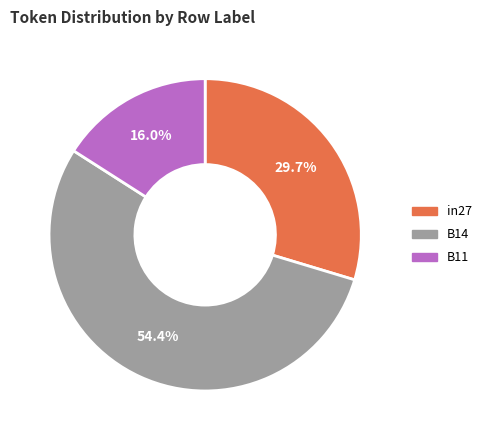

Do B11 and in27 together represent more than half of the pie?

No